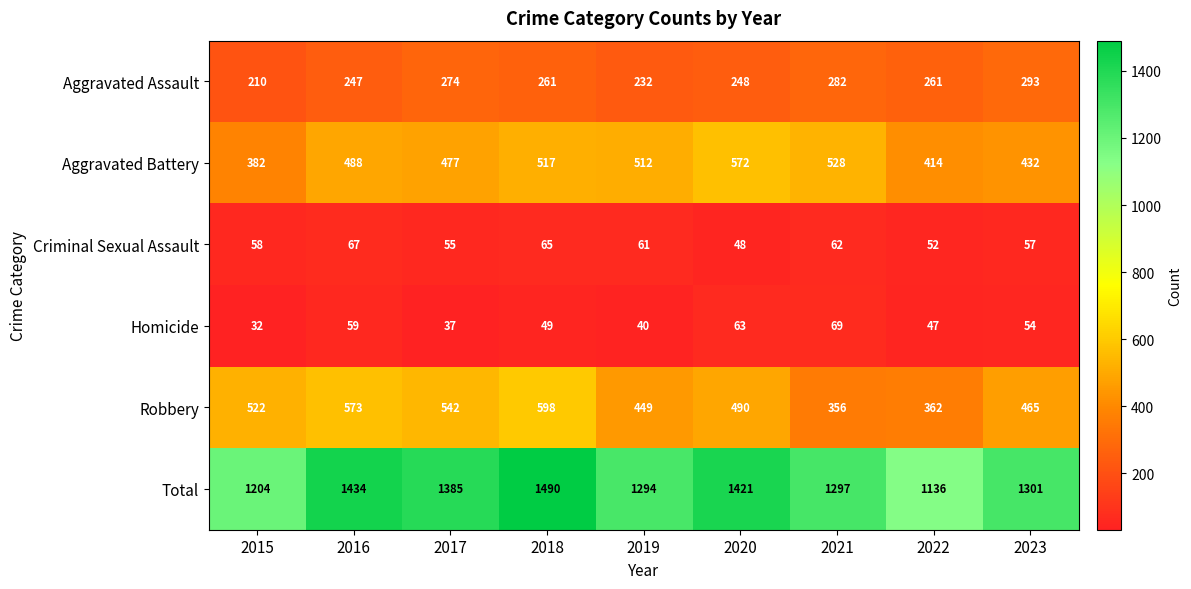

At how many categories does at least one series exceed 852?

9